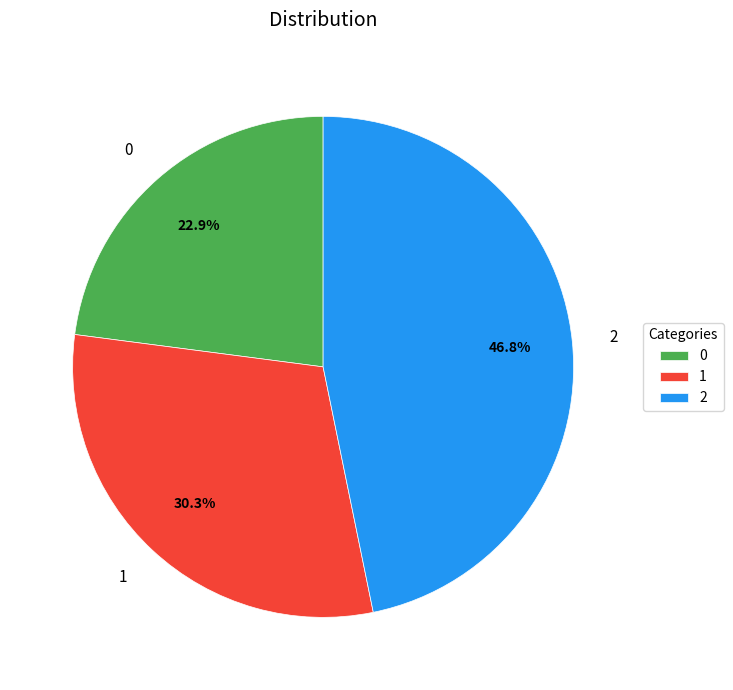

How many slices are in this pie chart?

3